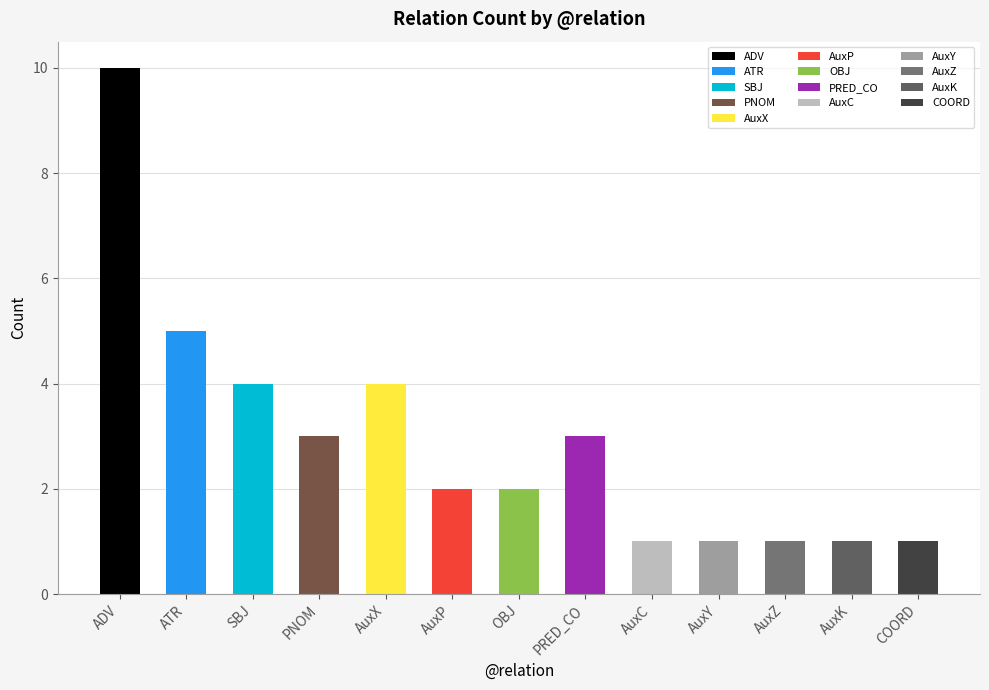

What is the label of the 9th bar from the right?

AuxX